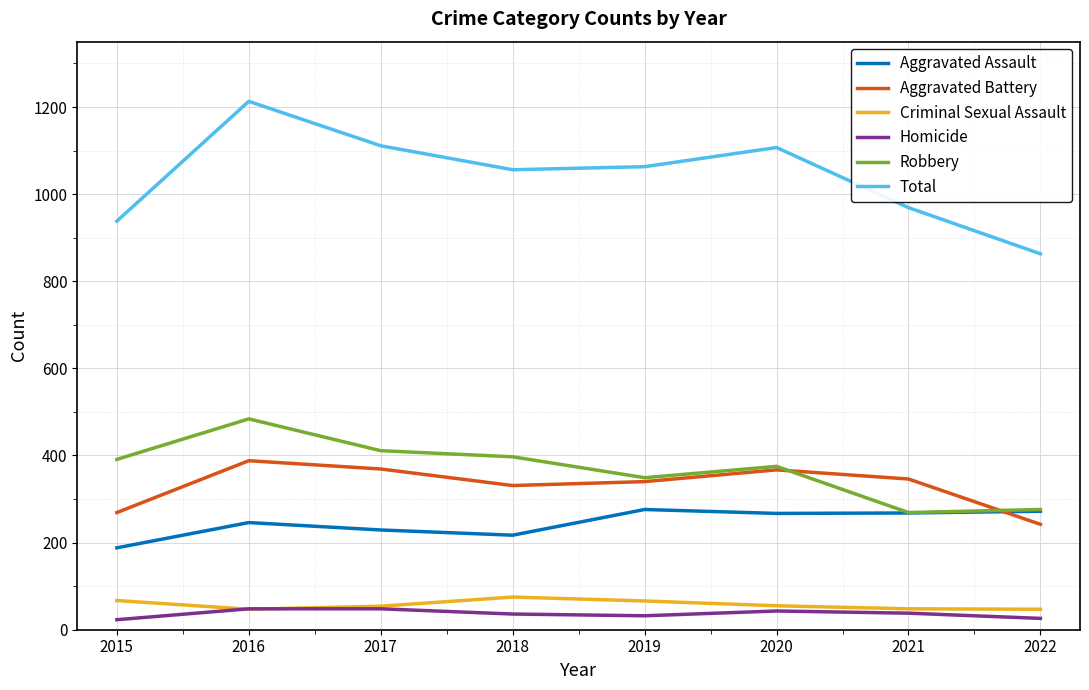

Which series has the largest total across all categories?

Total